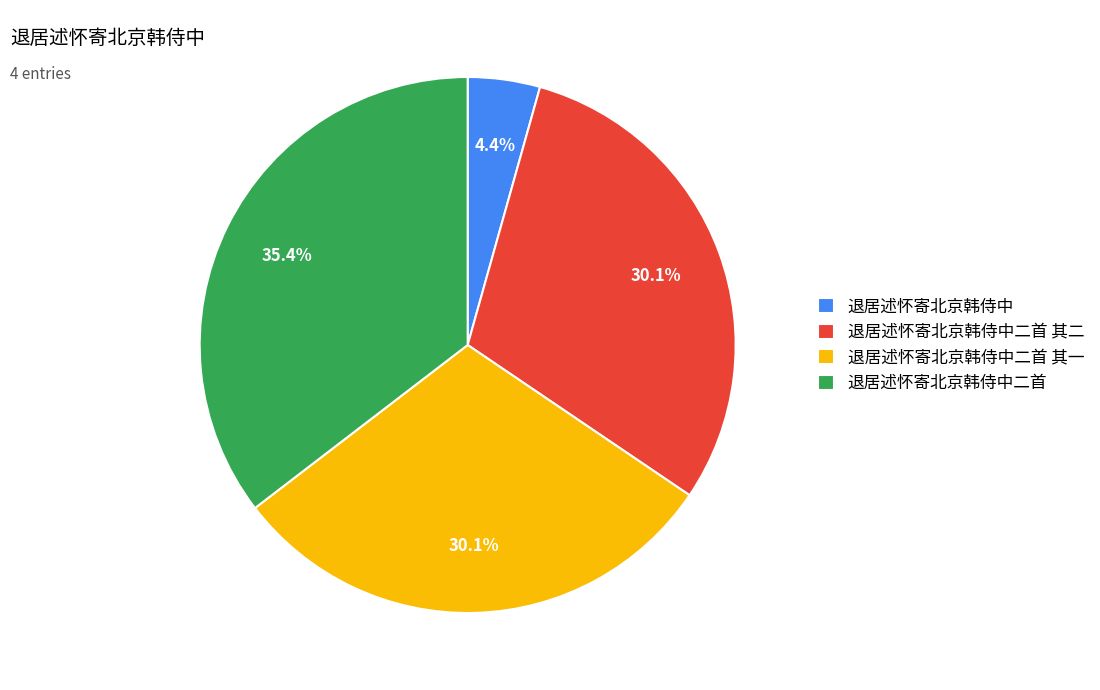

Which has a higher value, 退居述怀寄北京韩侍中二首 or 退居述怀寄北京韩侍中二首 其二?

退居述怀寄北京韩侍中二首